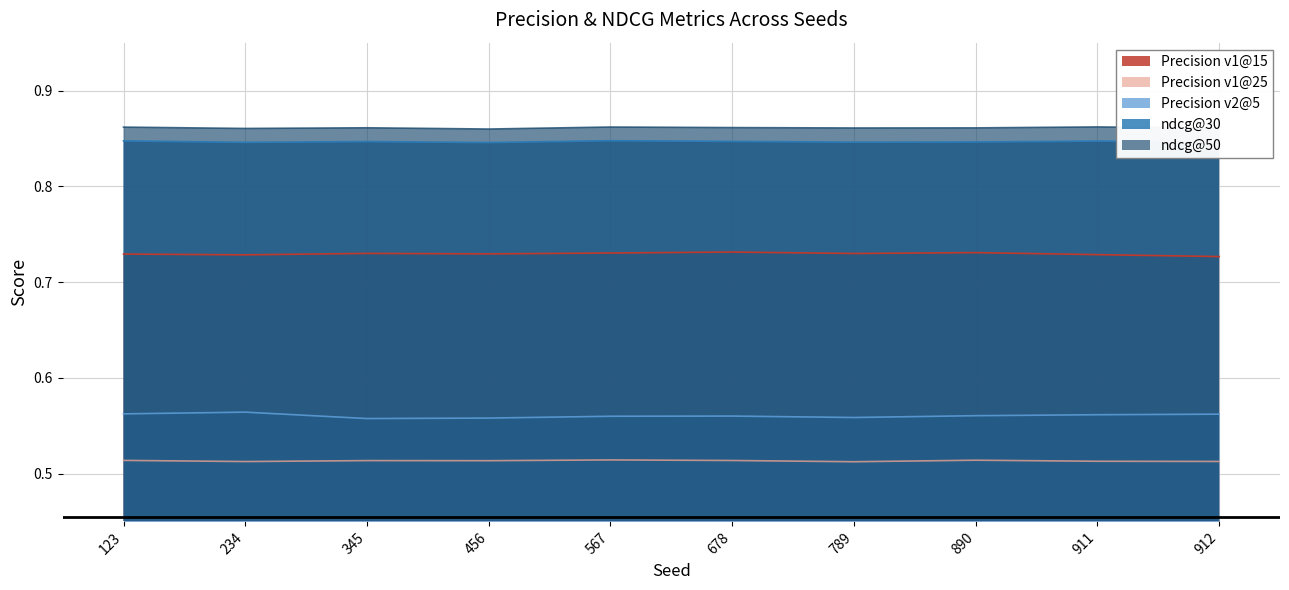

True or false: Precision v2@5 has a value of 0.6 at 345.

True